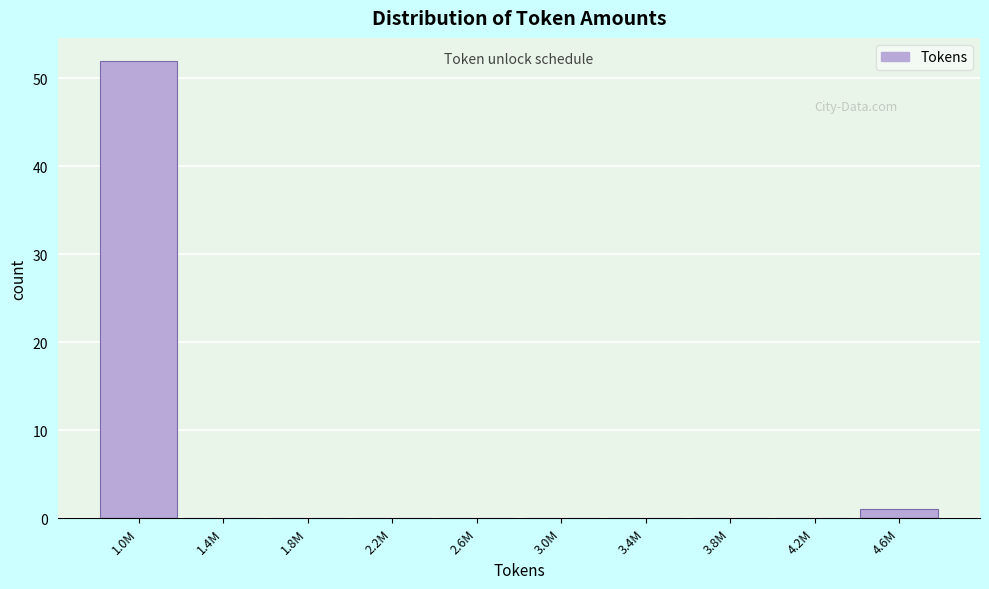

Reading left to right, what are all the values shown in this chart?

1.0M=52	1.4M=0	1.8M=0	2.2M=0	2.6M=0	3.0M=0	3.4M=0	3.8M=0	4.2M=0	4.6M=1